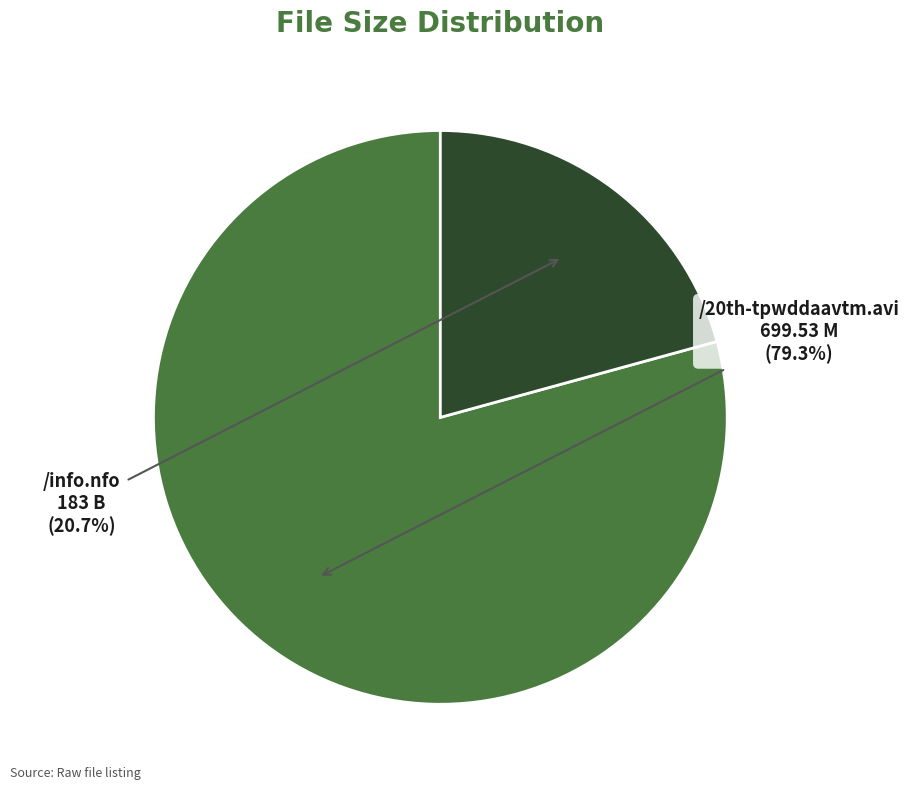

Count the number of slices in the pie.

2